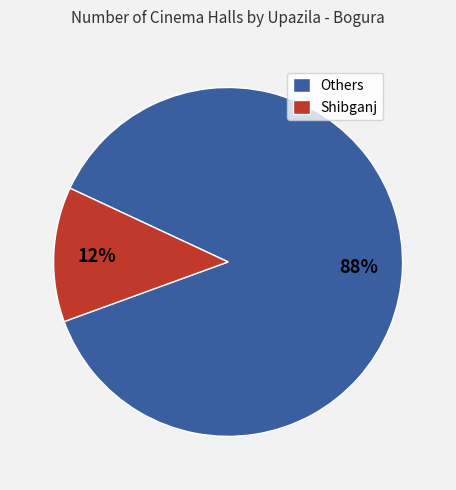

To the nearest percent, what is the combined percentage of Others and Shibganj?

100%